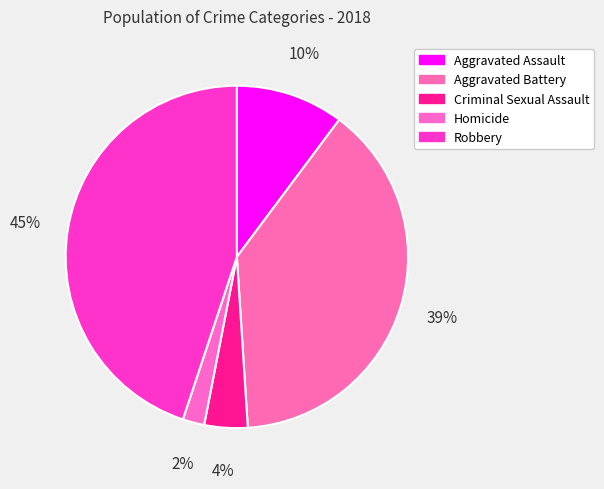

Approximately how many times larger is the value at Aggravated Assault compared to Criminal Sexual Assault?

2.5